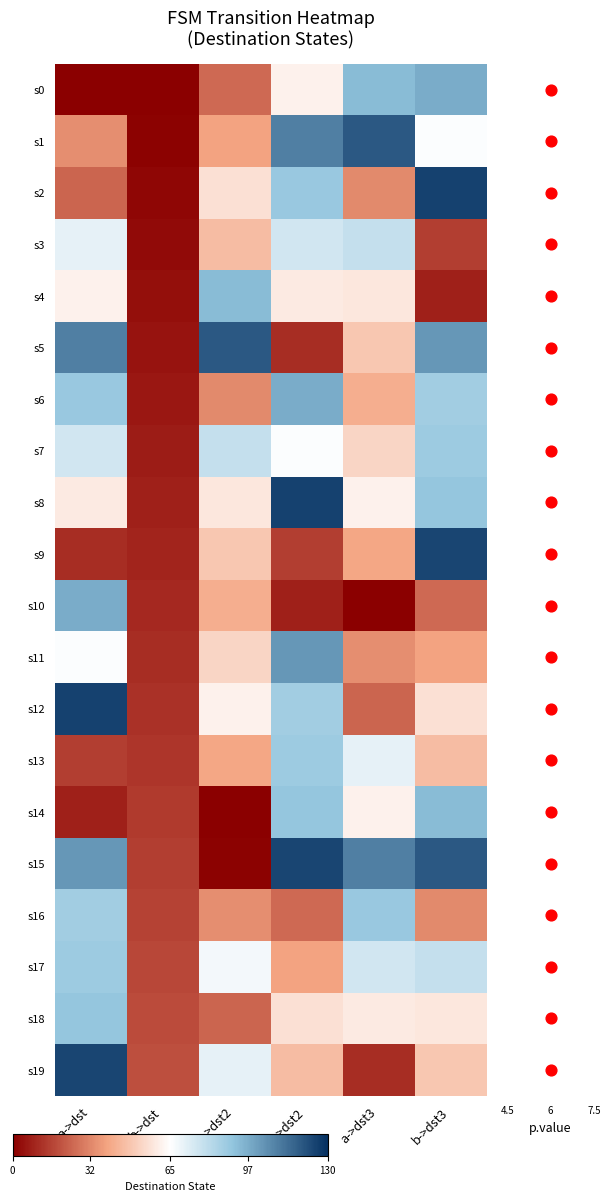

The s4 series shows 32 at a->dst3. True or false?

False